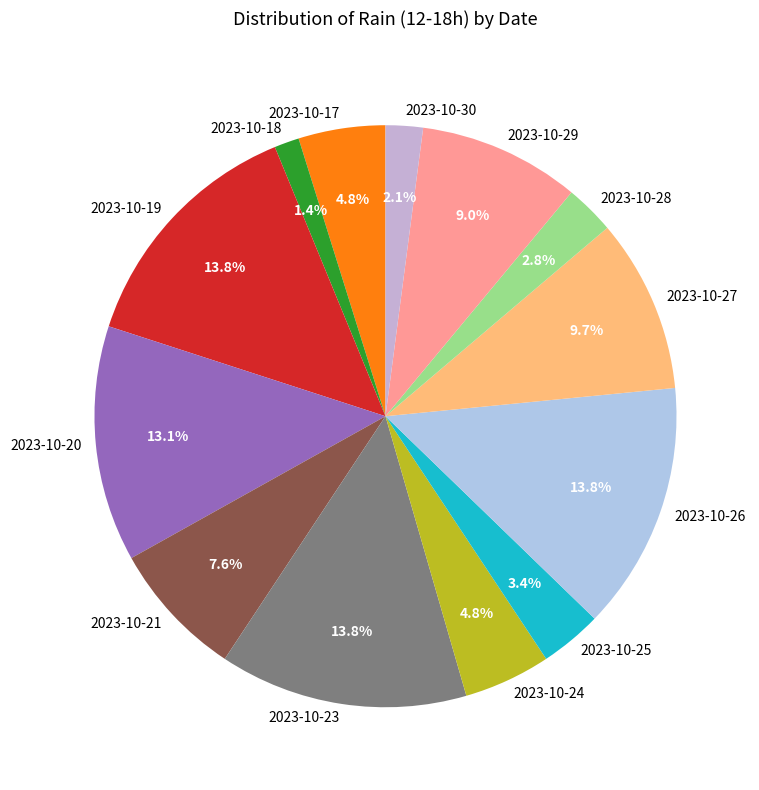

What percentage do 2023-10-25 and 2023-10-27 together represent?

13.1%